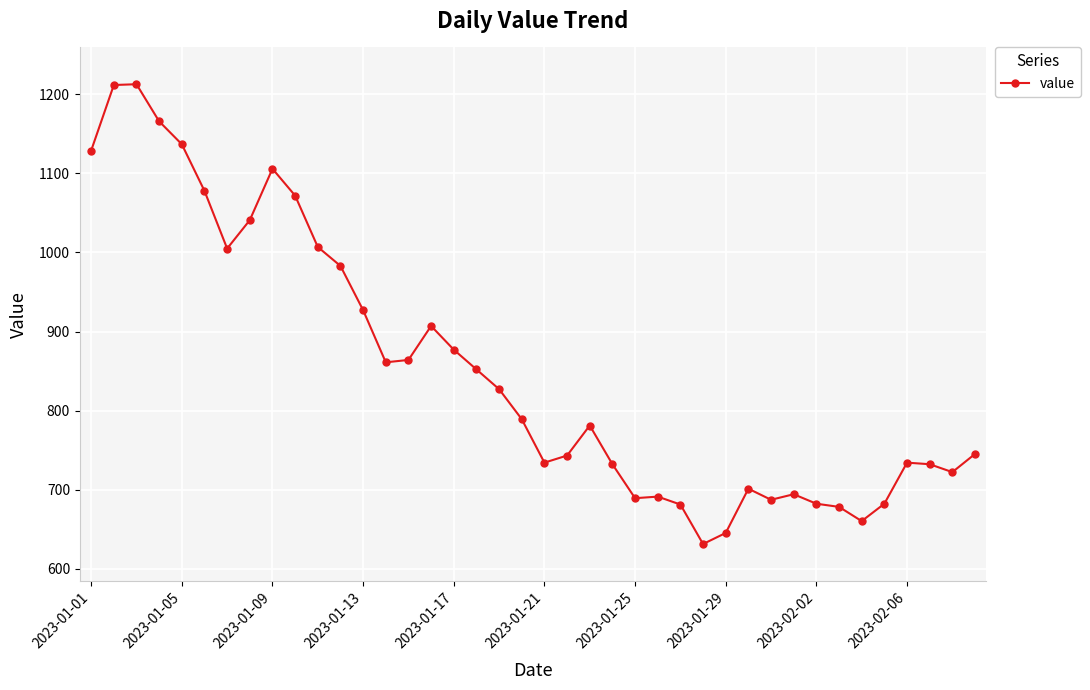

What is the value of the 25th point from the left?

689